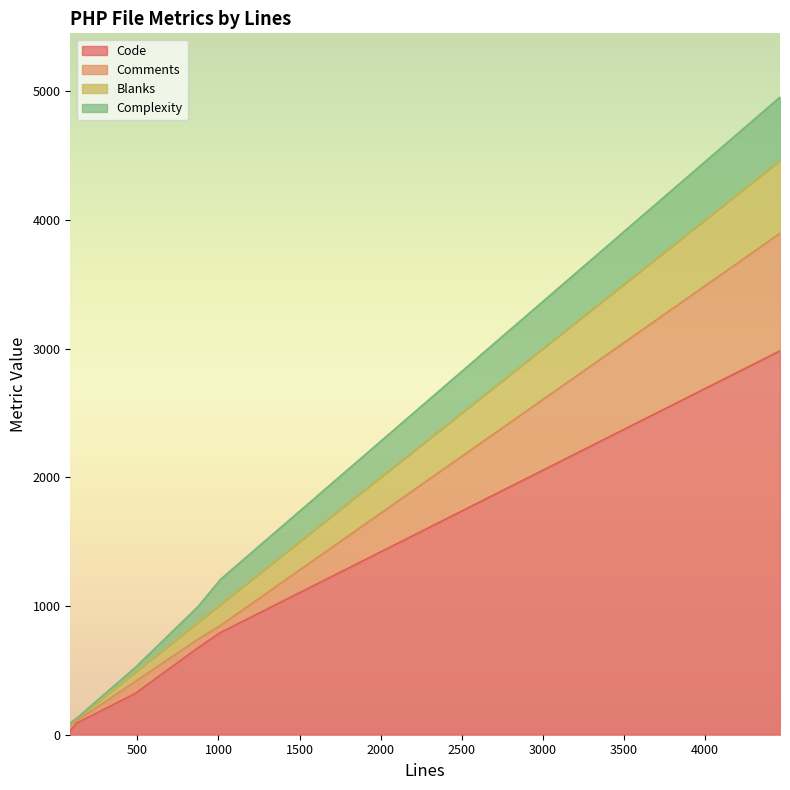

How many lines are shown in the chart?

4